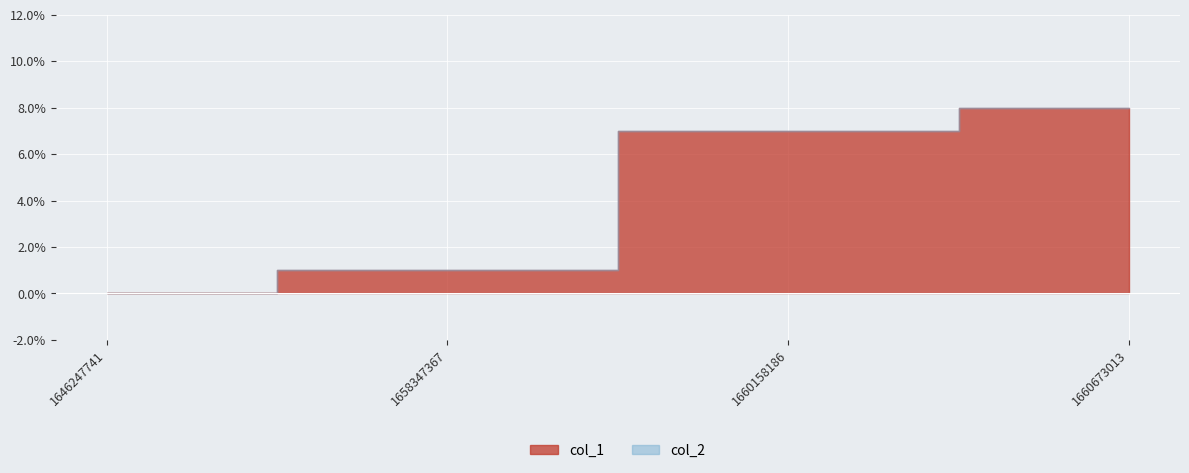

What are all the series names shown in the legend?

col_1, col_2